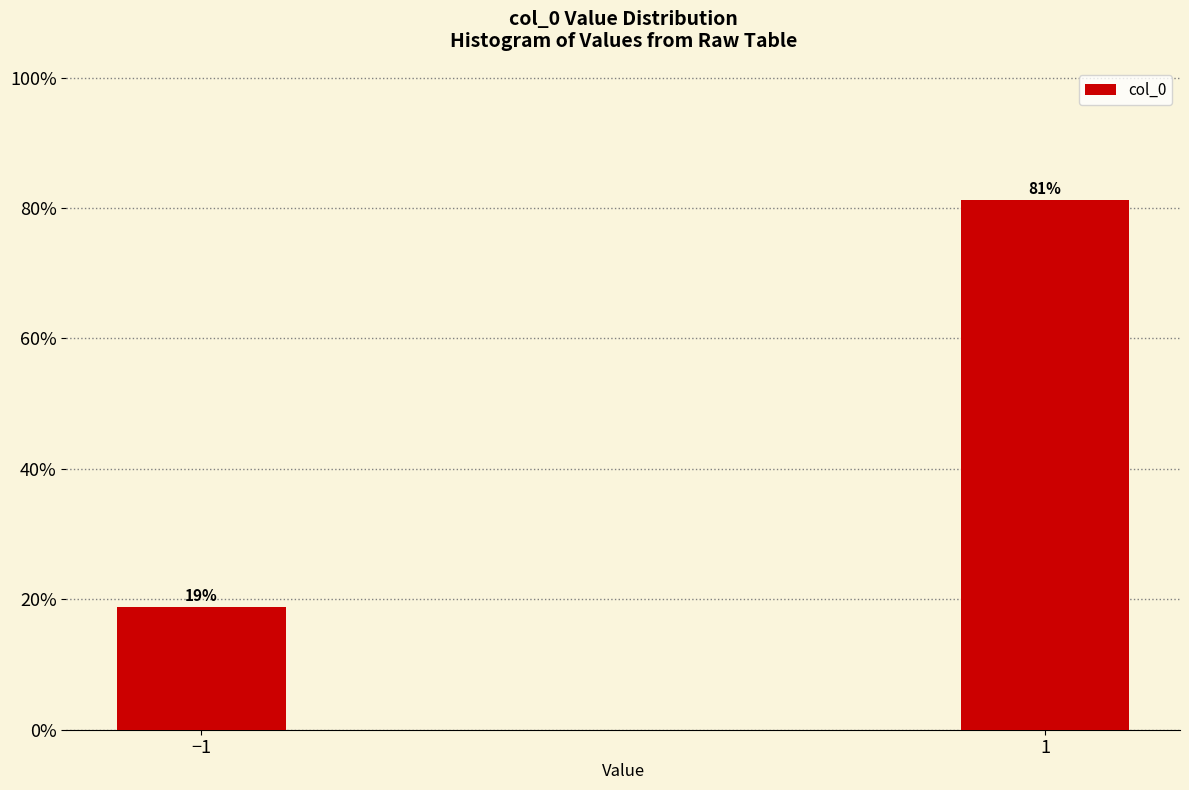

What value does the data have at −1?

18.8